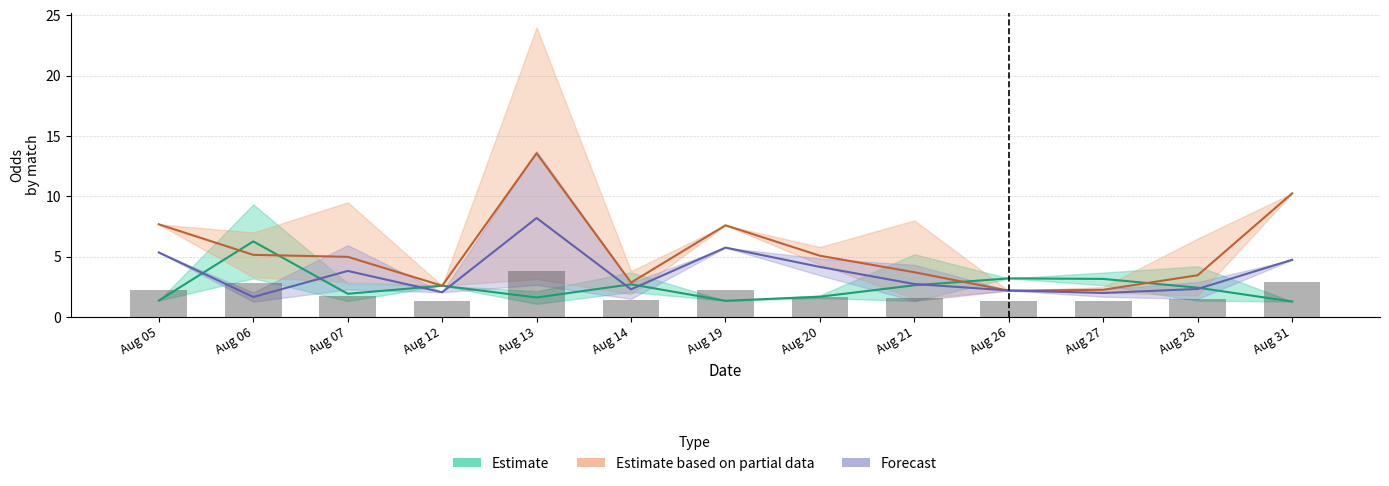

The Odd_A_FT series shows 1.5 at 28. True or false?

True